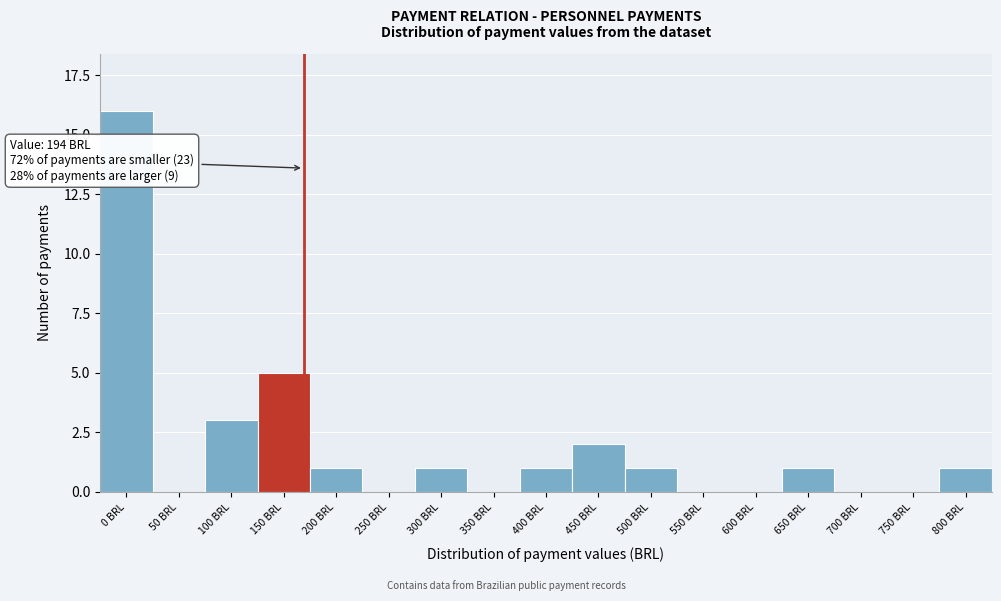

Reading left to right, list all the values displayed in this chart.

0 BRL=16	50 BRL=0	100 BRL=3	150 BRL=5	200 BRL=1	250 BRL=0	300 BRL=1	350 BRL=0	400 BRL=1	450 BRL=2	500 BRL=1	550 BRL=0	600 BRL=0	650 BRL=1	700 BRL=0	750 BRL=0	800 BRL=1